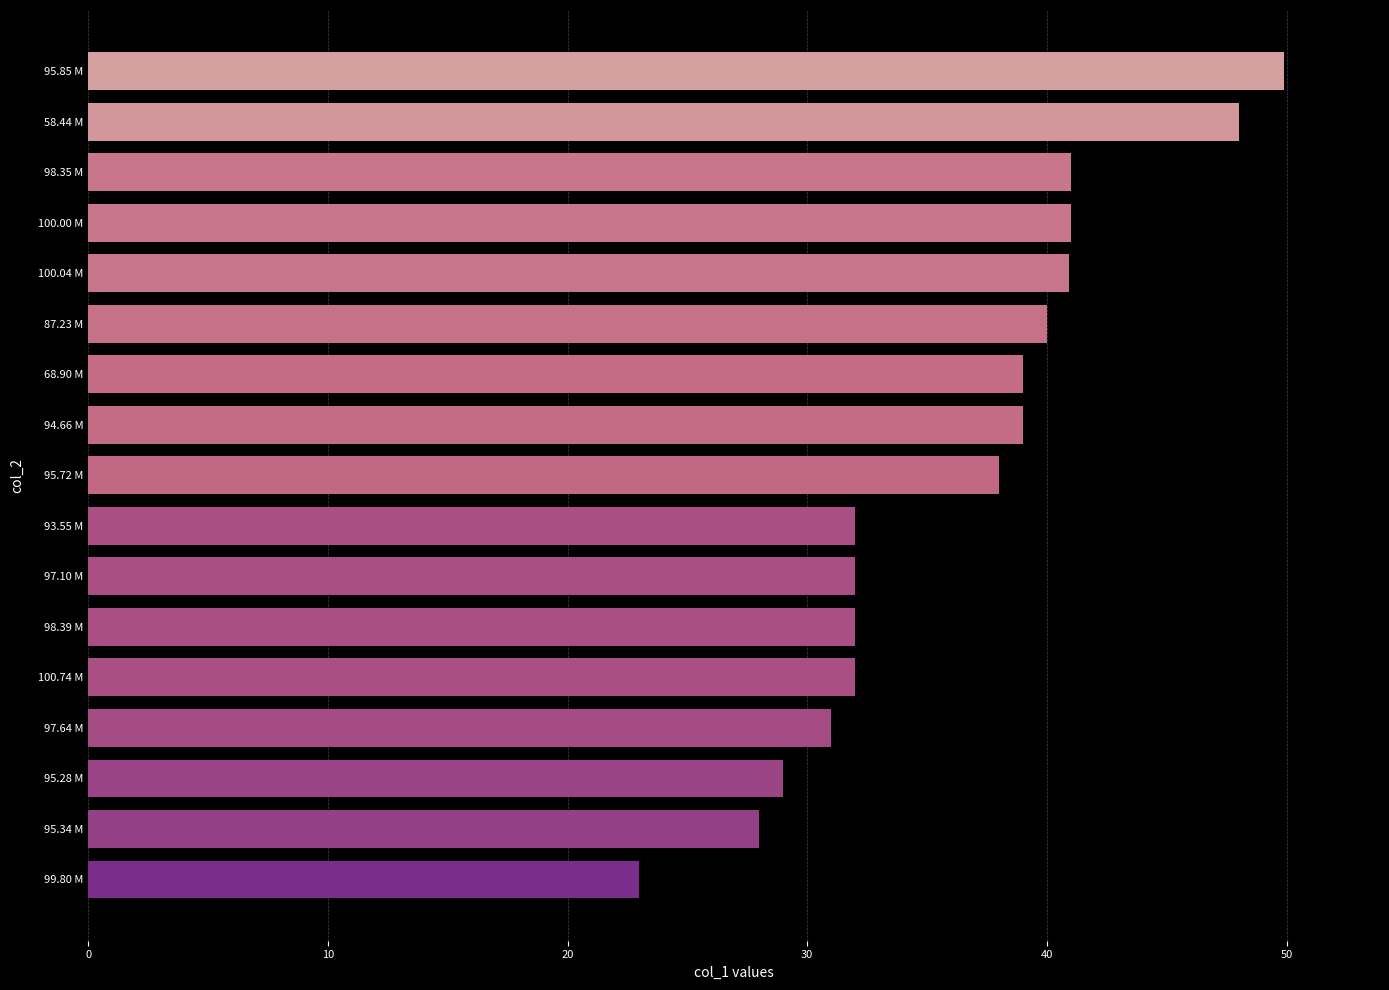

Between 98.35 M and 68.90 M, which is larger?

98.35 M